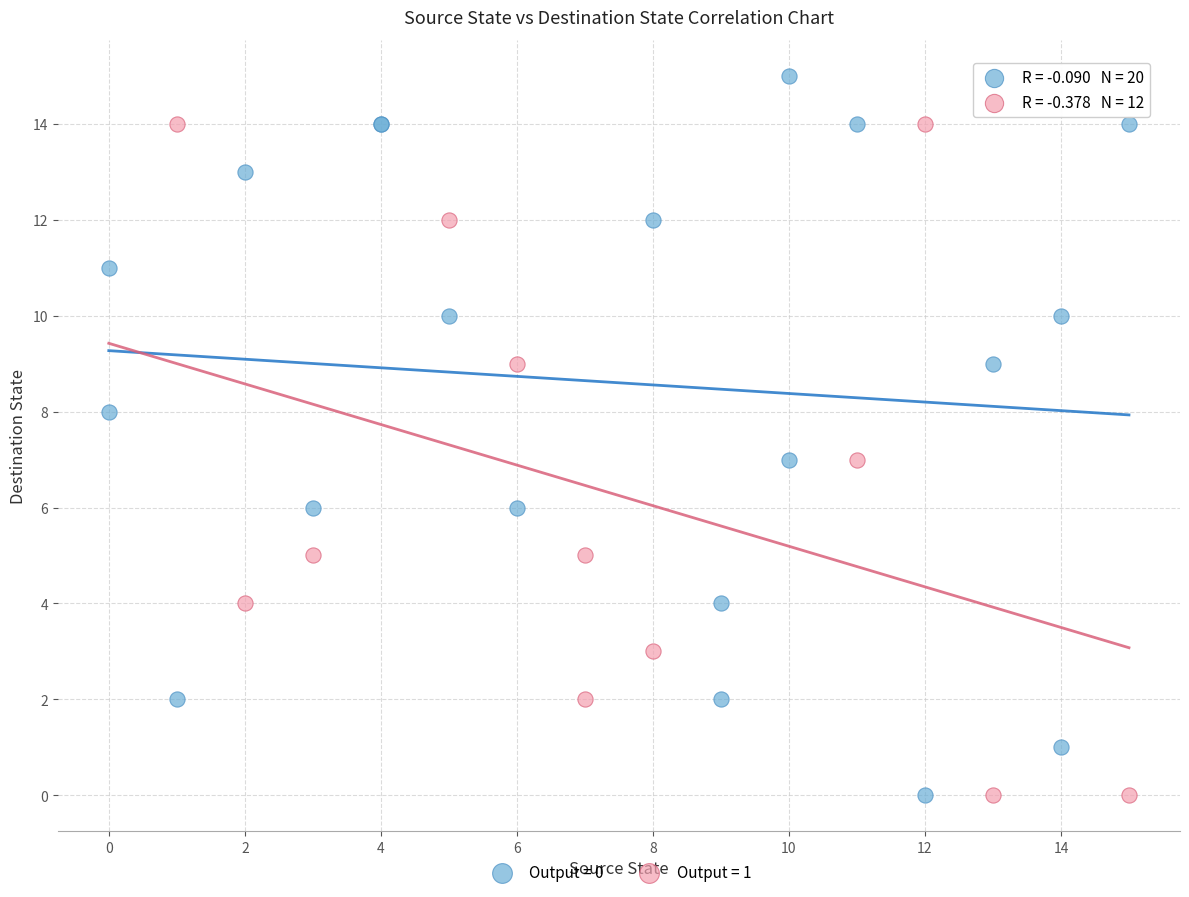

Which series reaches the maximum Y coordinate?

Output = 0